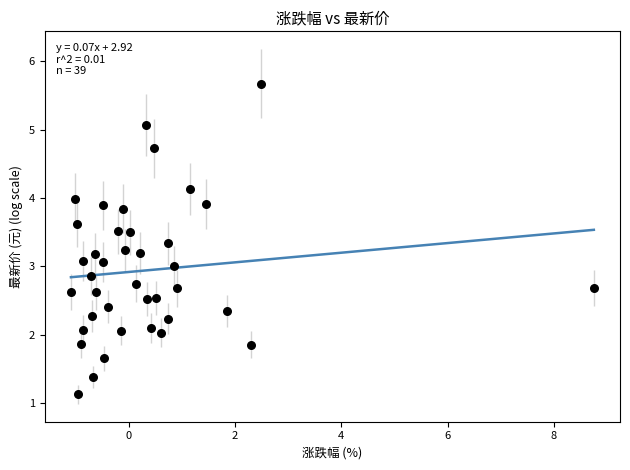

What is the range of X values (max minus min)?

9.8